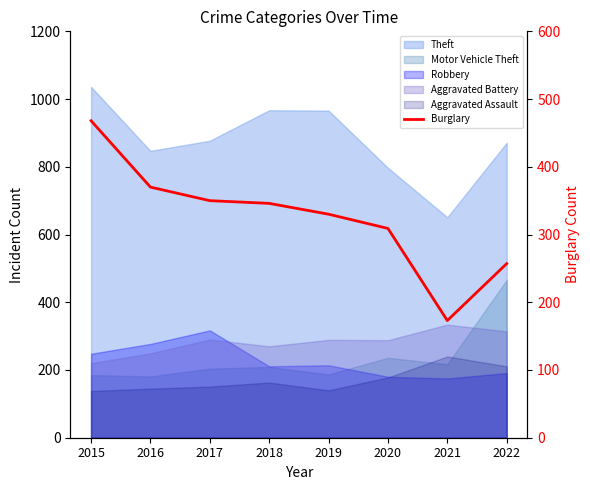

Which label corresponds to the largest value in the chart?

2015